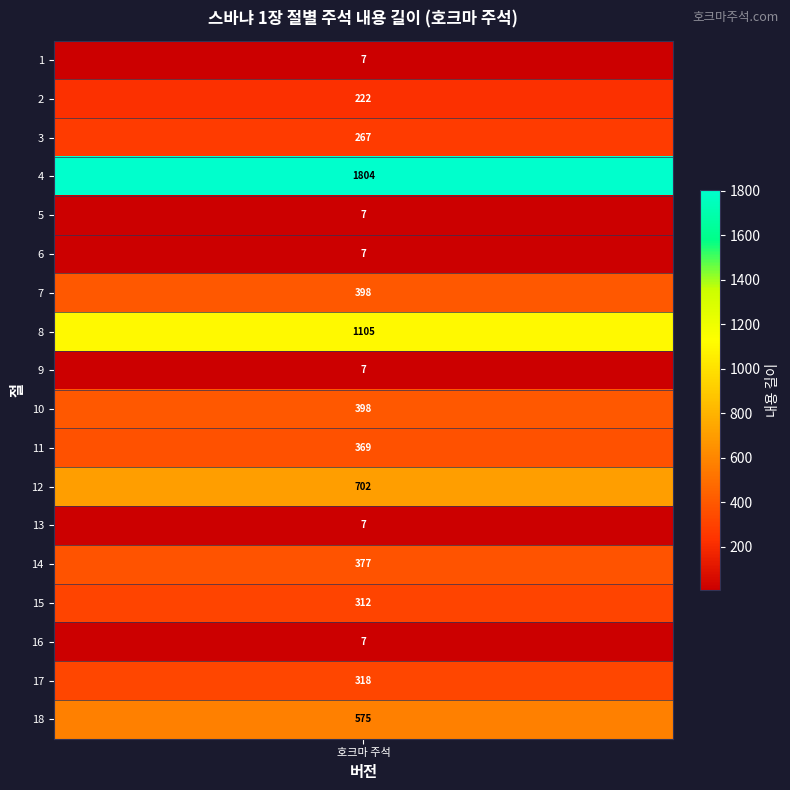

The chart shows a value of 199 at 10. True or false?

False